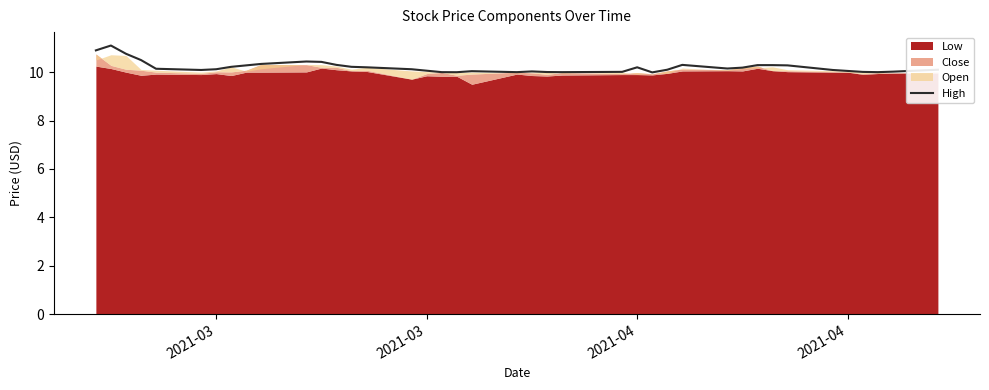

What is the average value?

10.2